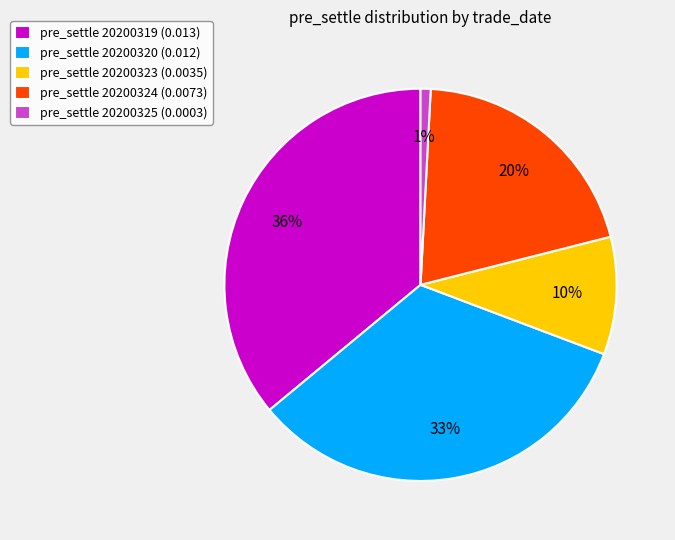

To the nearest percent, what percentage of the pie is pre_settle 20200319 (0.013)?

36%